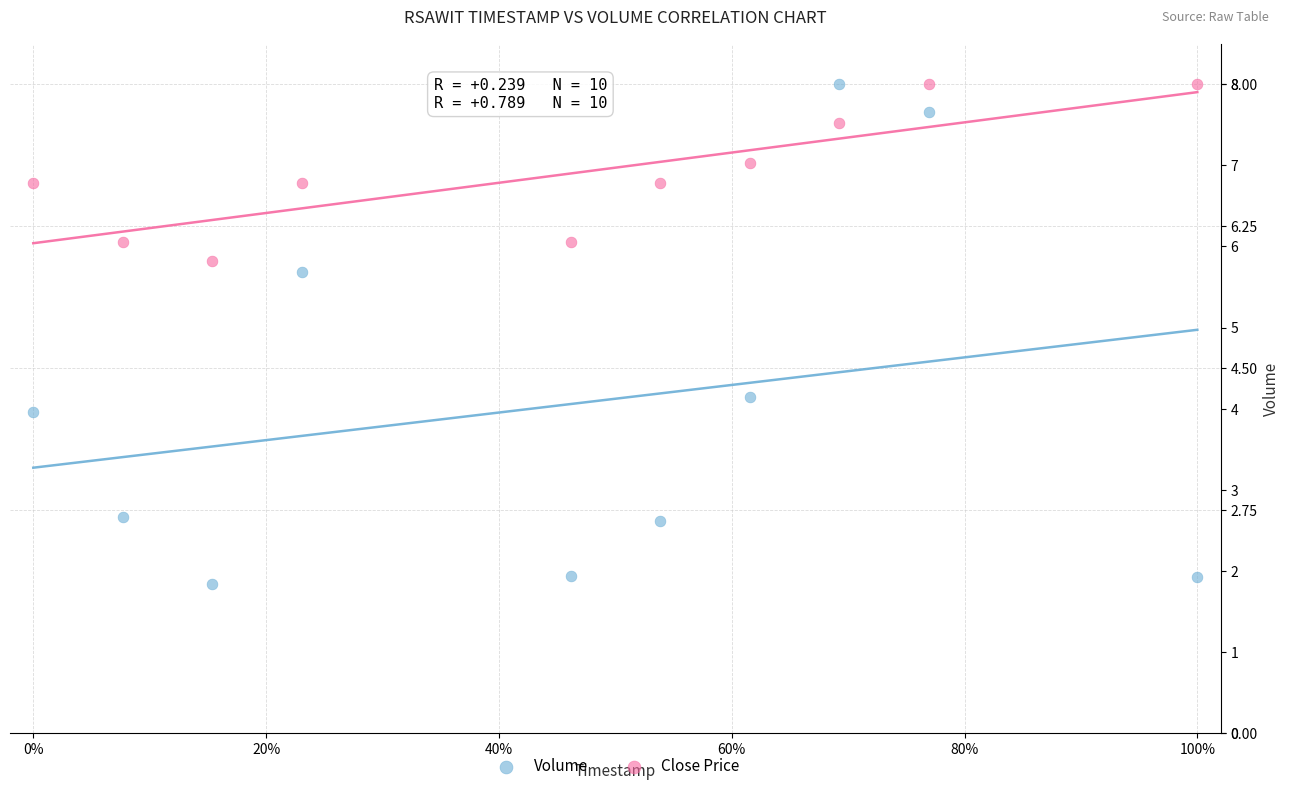

Which series has the widest spread of Y values?

Volume